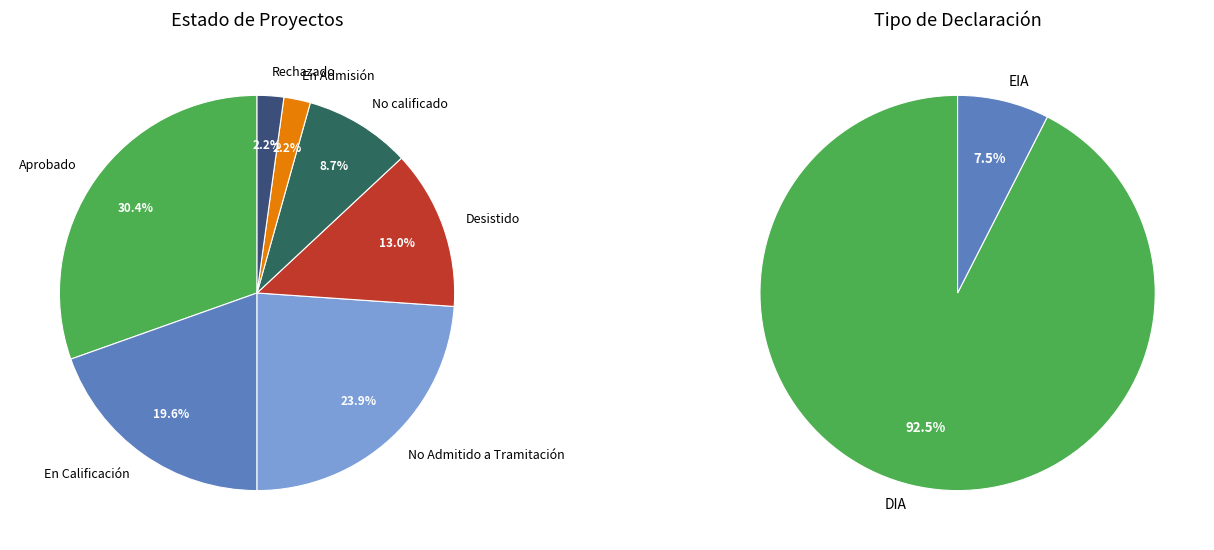

To the nearest percent, what percentage of the pie is Rechazado?

2%